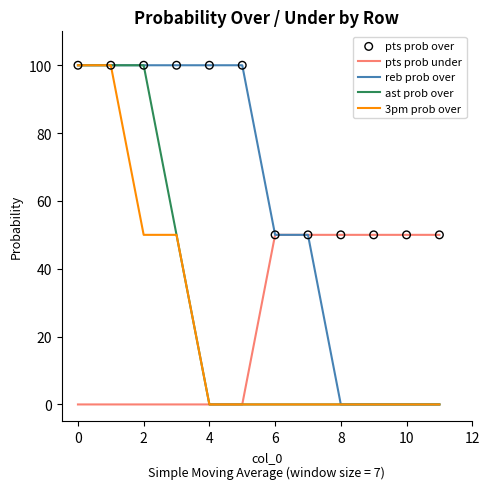

What is the highest value of the 3pm prob over series?

100